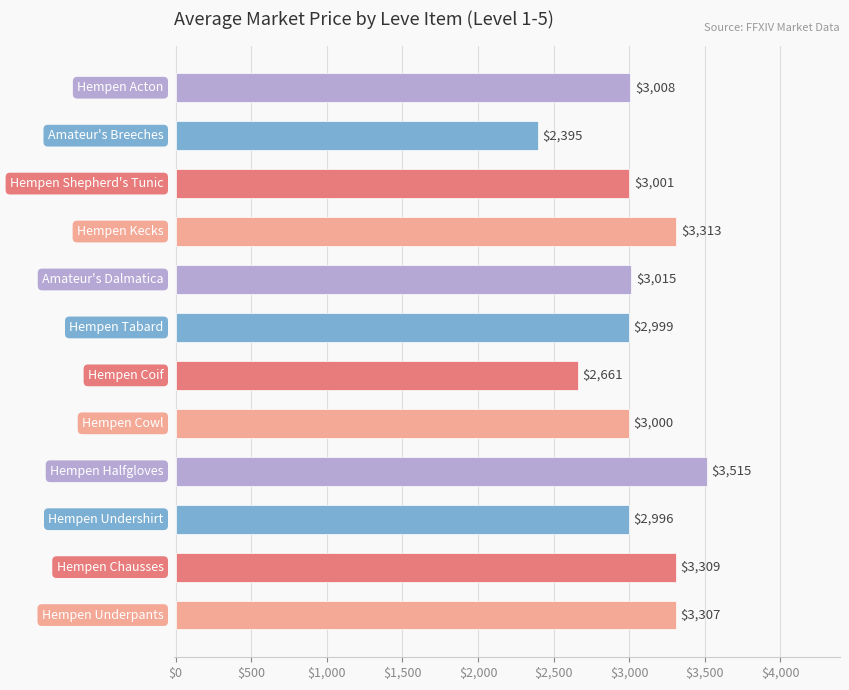

What is the sum of all values?

36519